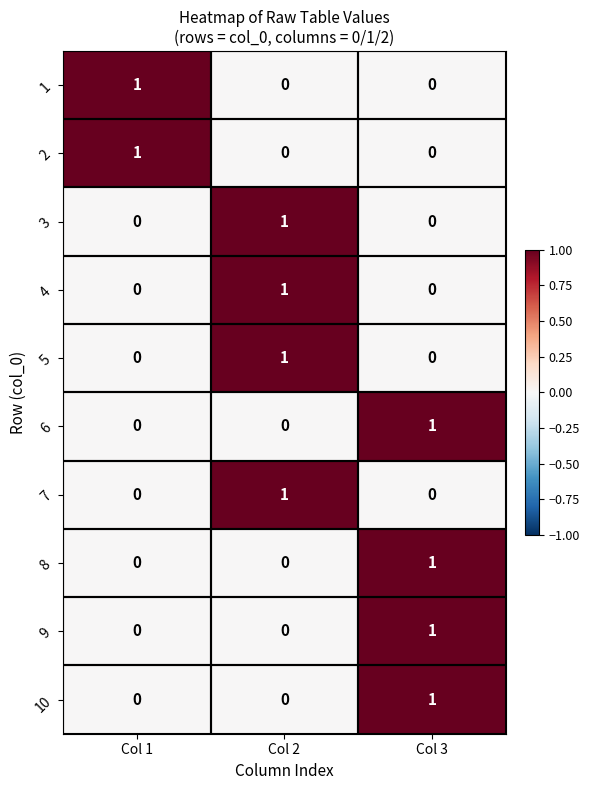

At how many categories does at least one series exceed 0?

3